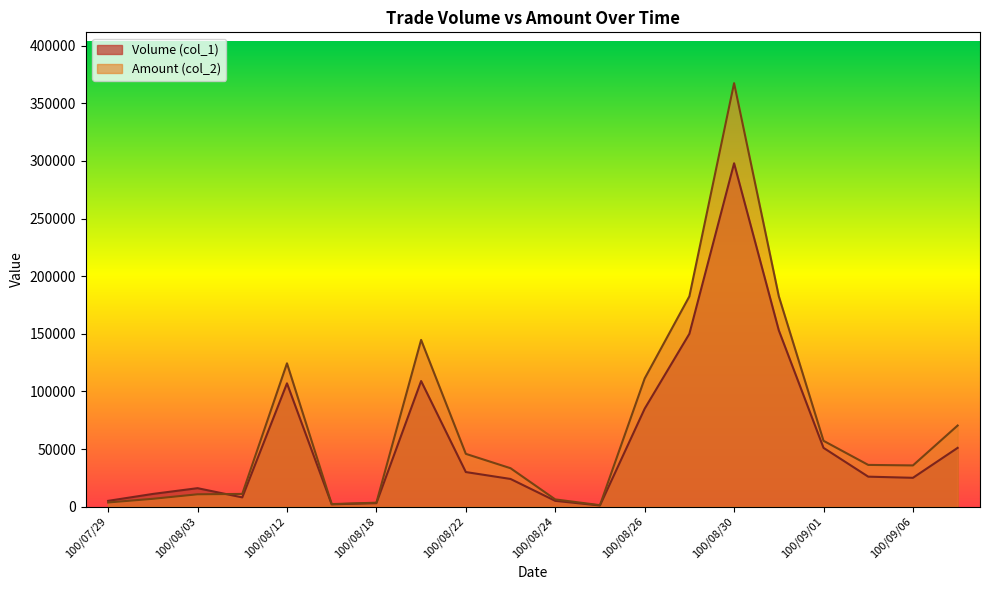

How many interior local valleys does the Amount (col_2) series have?

3